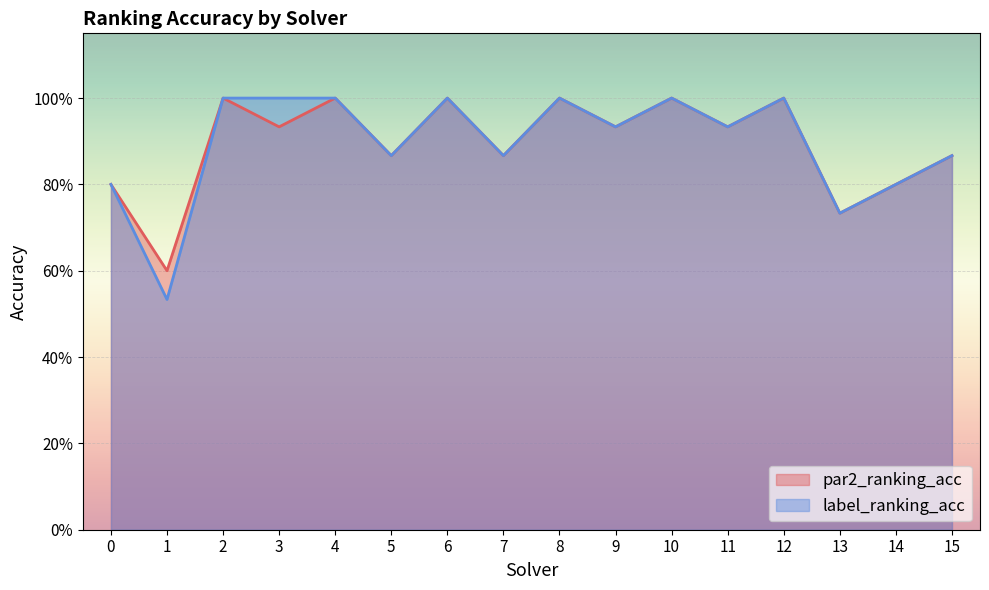

Reading left to right, list all the values displayed in this chart.

par2_ranking_acc: 0.8	0.6	1.0	0.9	1.0	0.9	1.0	0.9	1.0	0.9	1.0	0.9	1.0	0.7	0.8	0.9
label_ranking_acc: 0.8	0.5	1.0	1.0	1.0	0.9	1.0	0.9	1.0	0.9	1.0	0.9	1.0	0.7	0.8	0.9